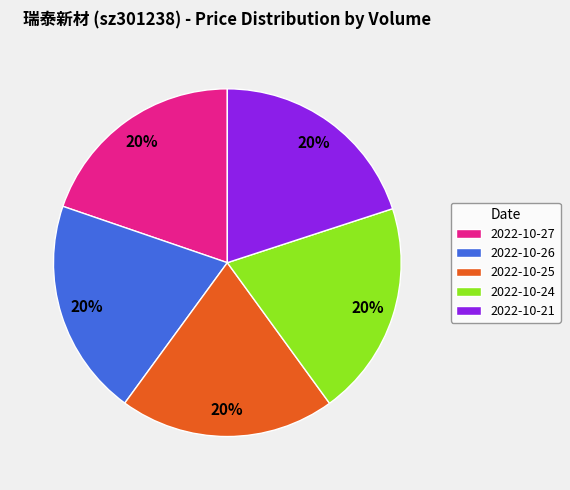

What is the ratio of the value at 2022-10-27 to the value at 2022-10-26?

1.0